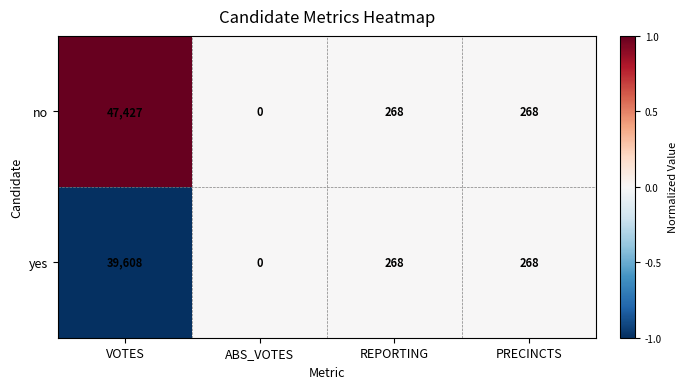

Rank the series by their average value, from lowest to highest.

yes, no